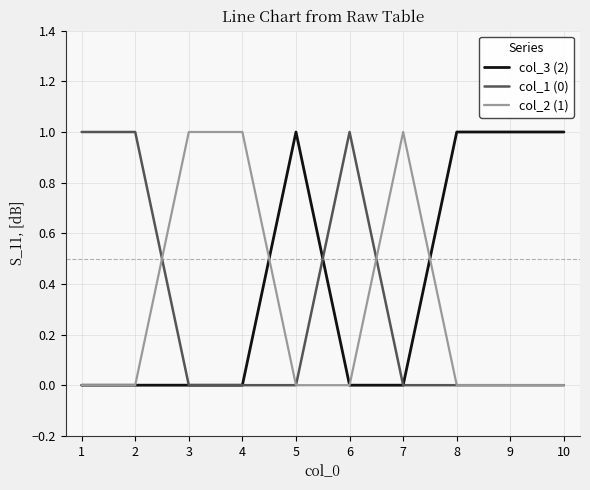

Count the number of data series in this chart.

3